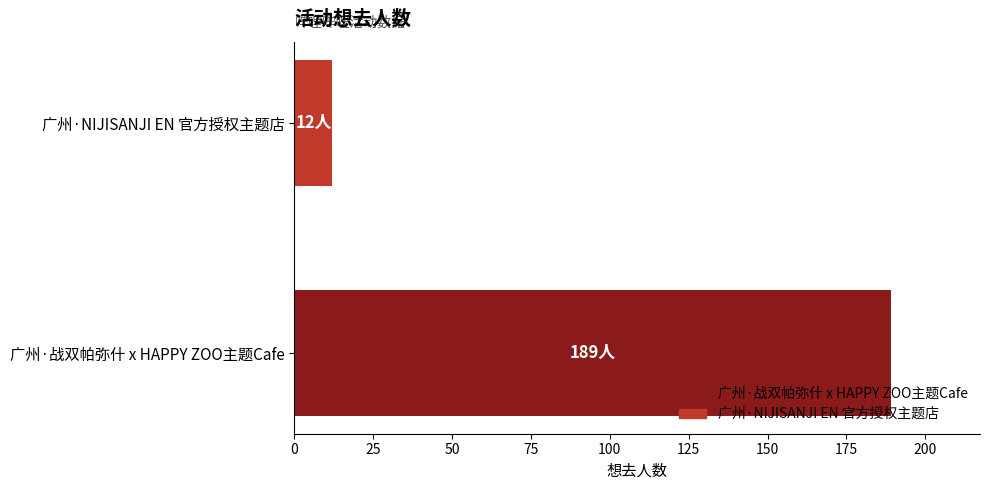

How many bars are there in total?

2